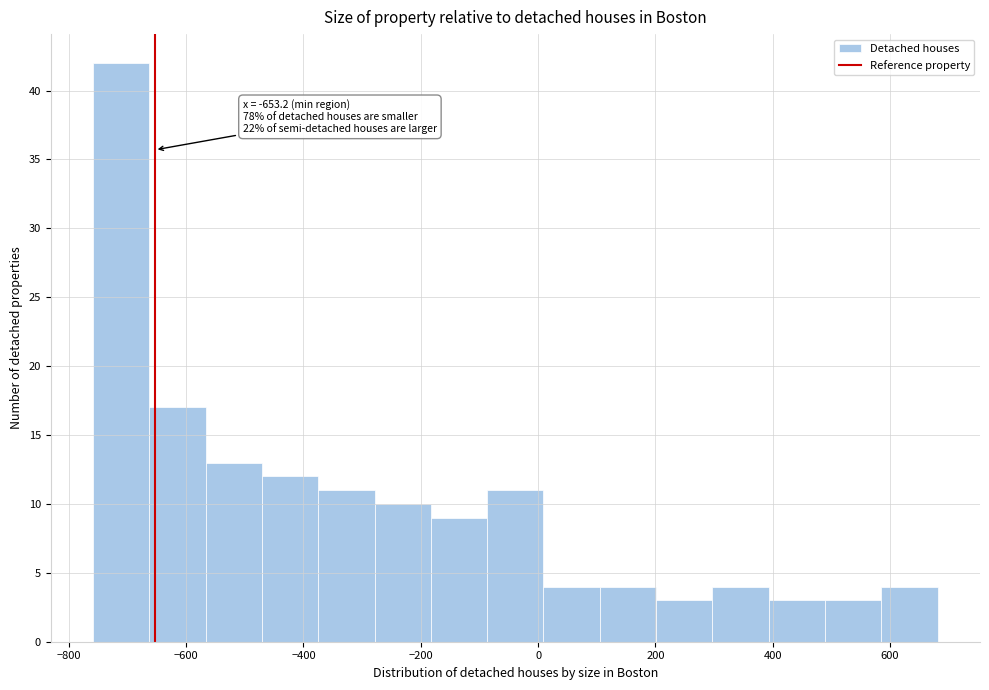

Which range on the x-axis has the tallest bar?

-760 to -660